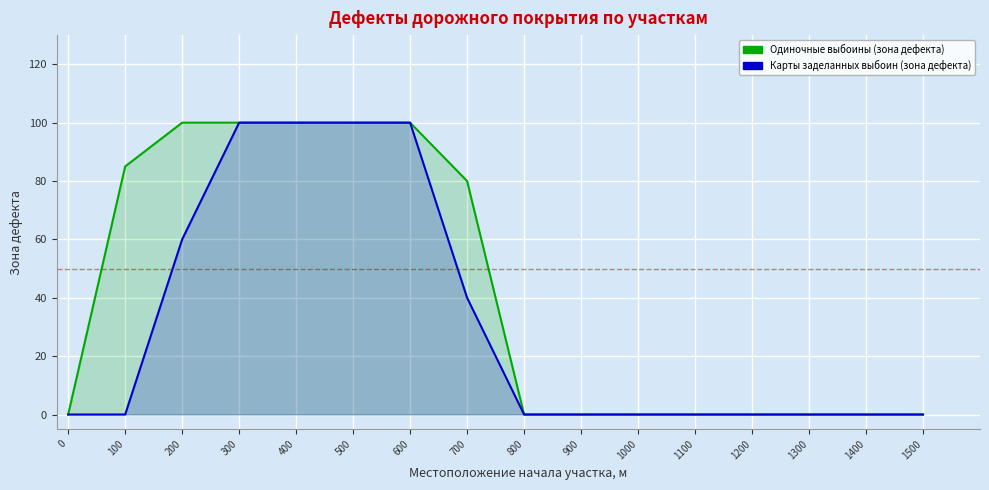

Which series has the largest total across all categories?

Одиночные выбоины (зона дефекта)